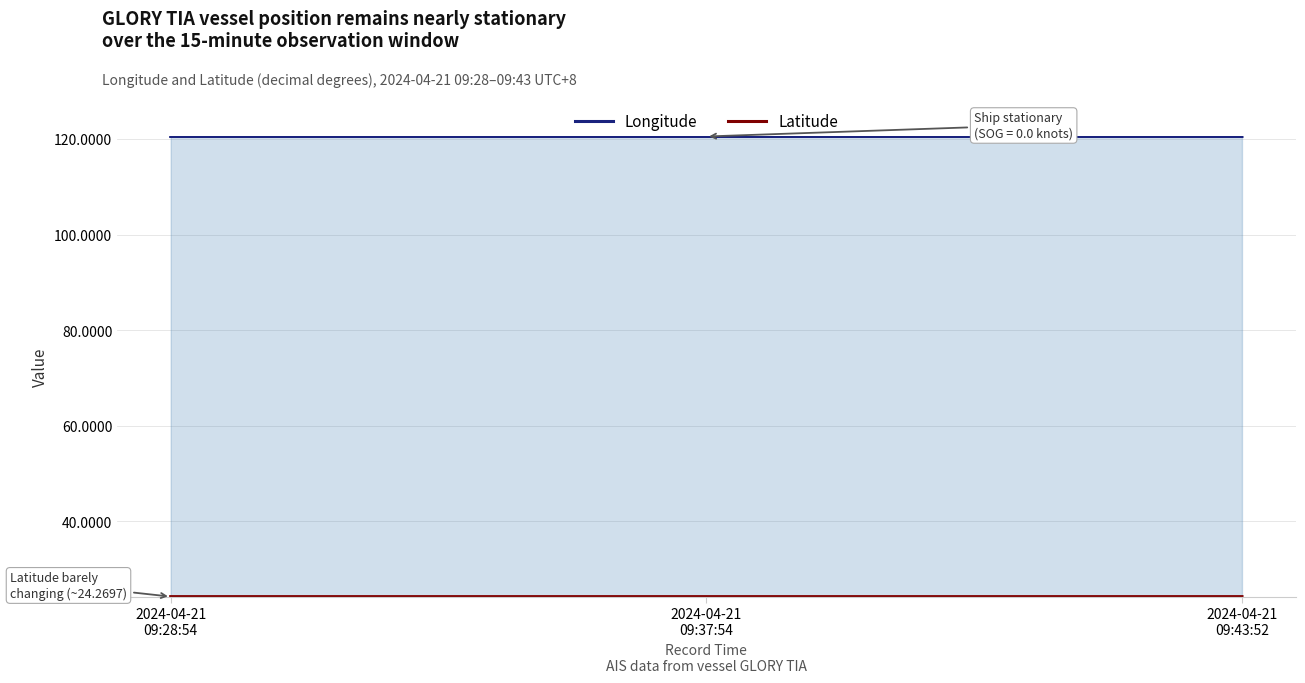

Reading left to right, list all the values displayed in this chart.

Longitude: 120.5	120.5	120.5
Latitude: 24.3	24.3	24.3